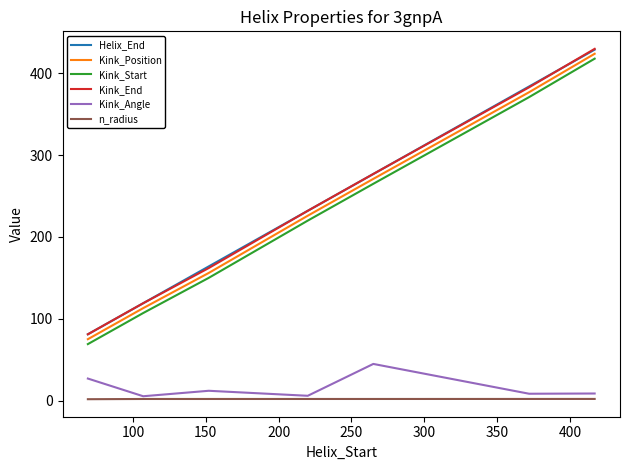

True or false: Kink_End and n_radius cross at least once.

False